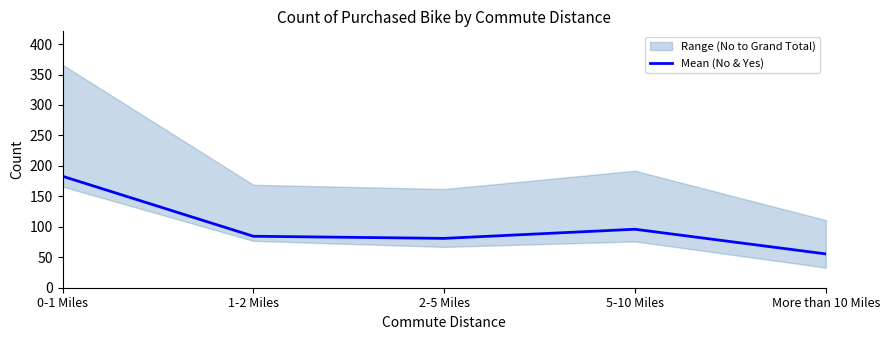

Rank the categories by value from highest to lowest.

0-1 Miles, 5-10 Miles, 1-2 Miles, 2-5 Miles, More than 10 Miles